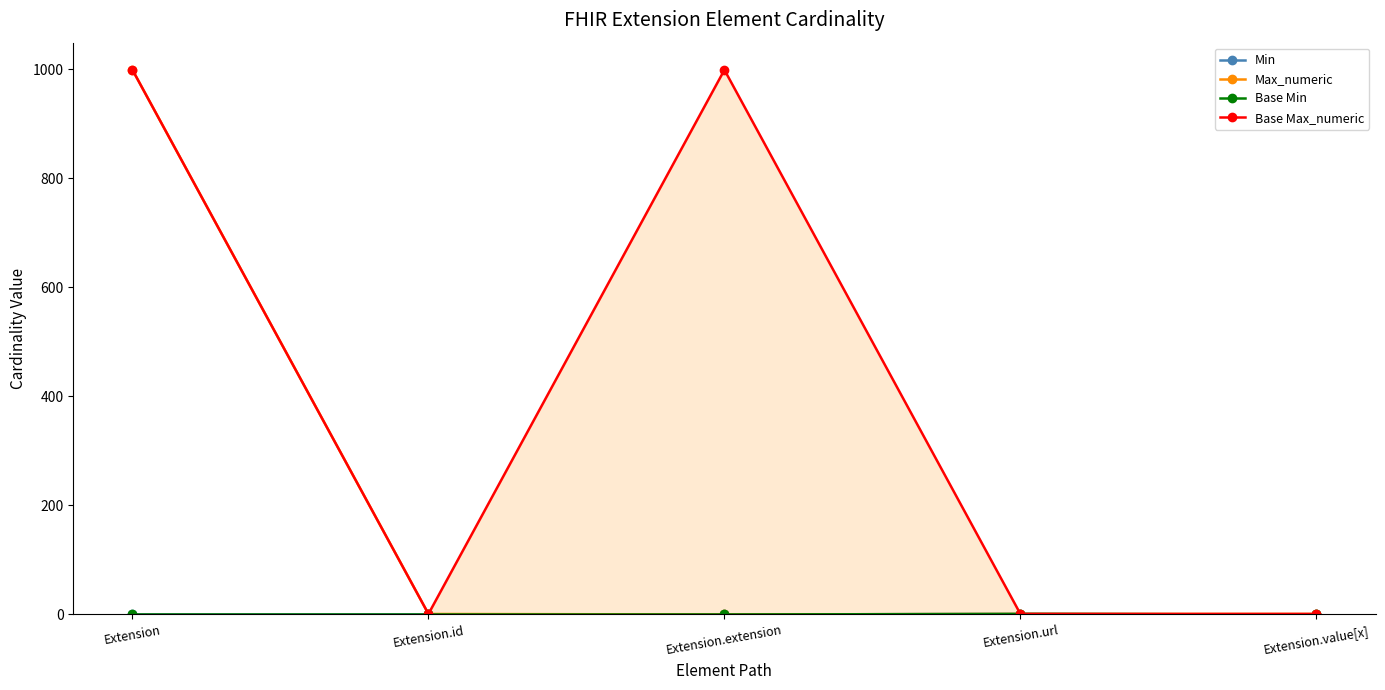

Which series has the widest spread of values?

Max_numeric